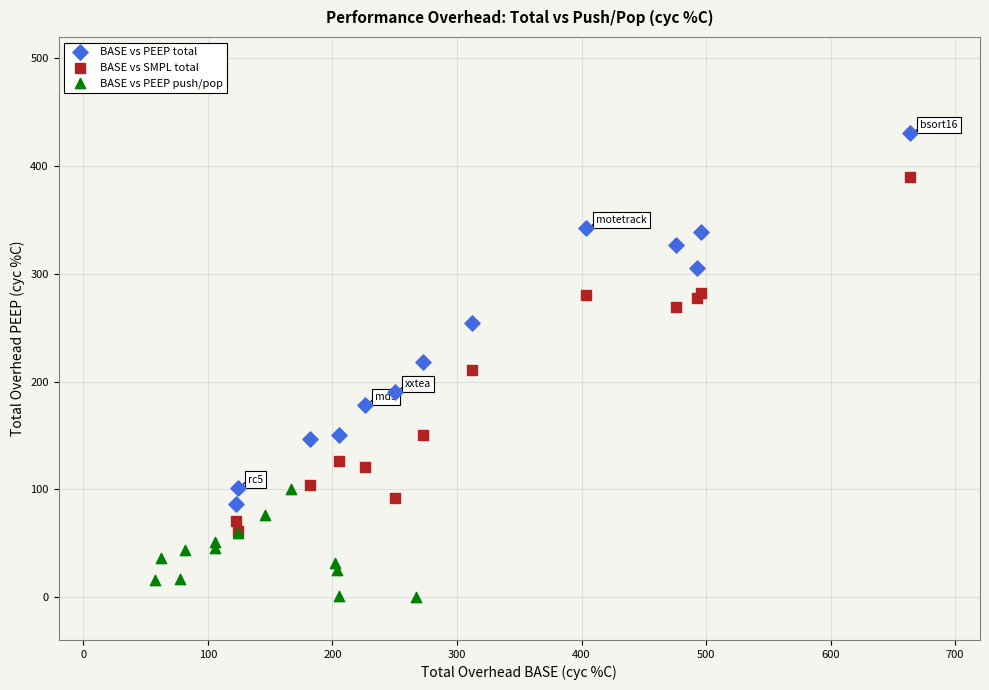

Which series reaches the minimum Y coordinate?

BASE vs PEEP push/pop